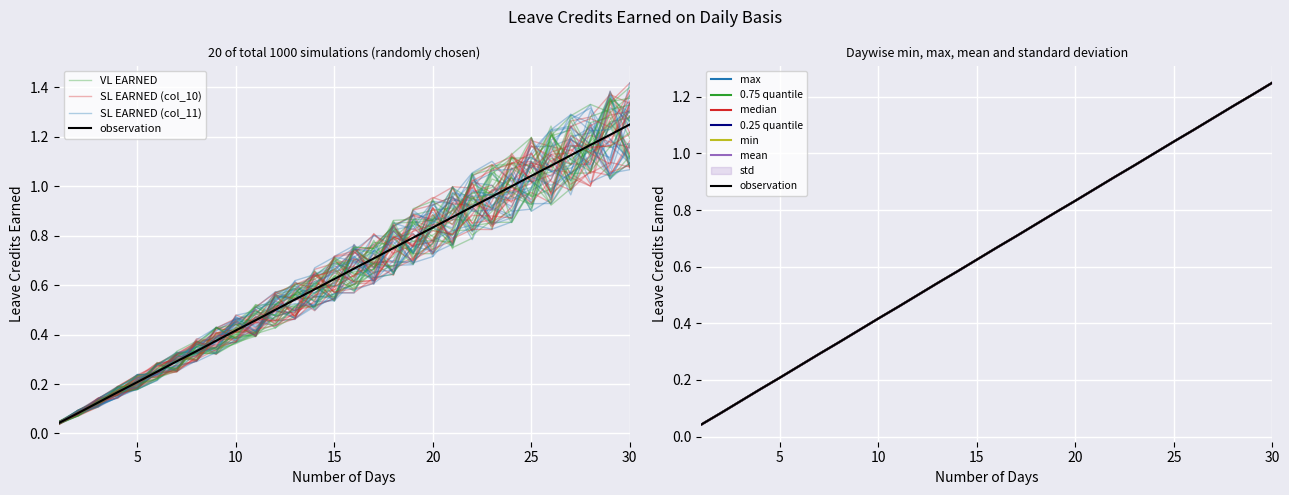

Is the value of SL EARNED (col_10) at 16 greater than the value of VL EARNED at 13?

Yes